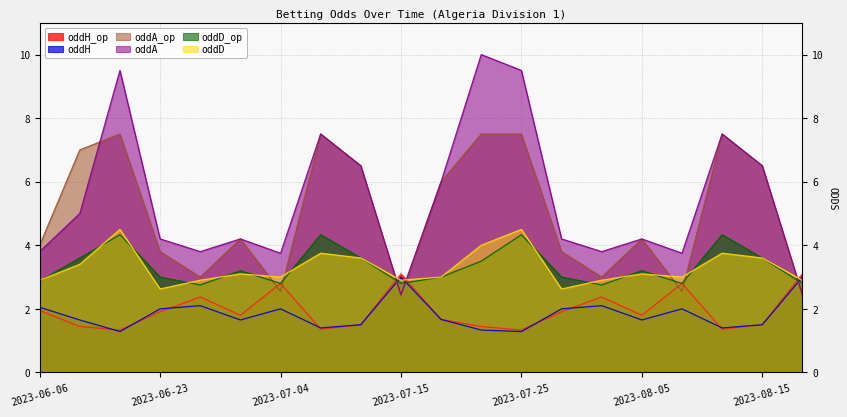

Where is the first local minimum for oddH_op?

2023-06-10